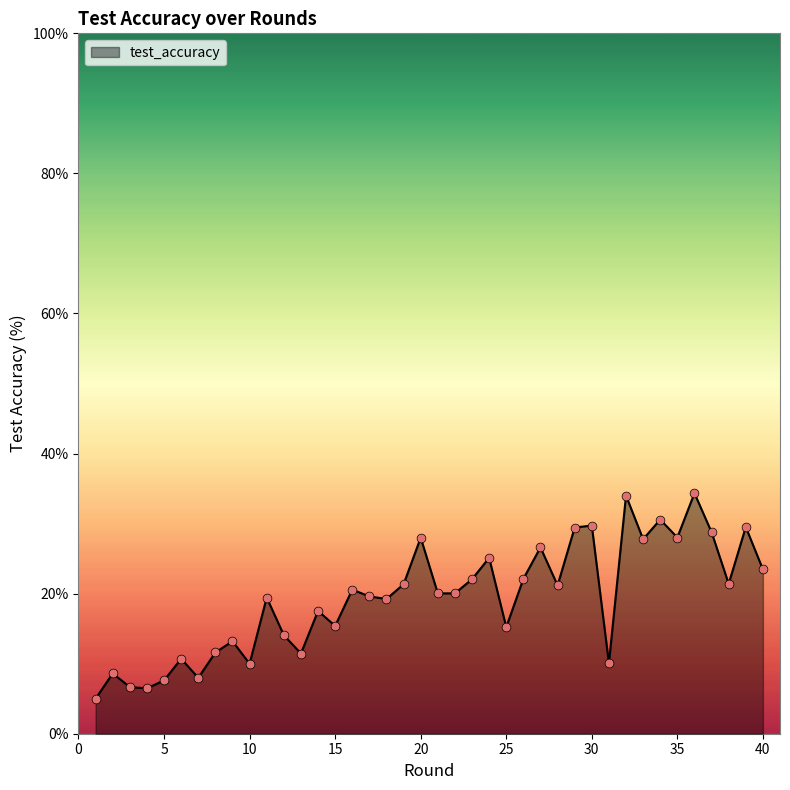

What is the smallest value displayed?

5.0